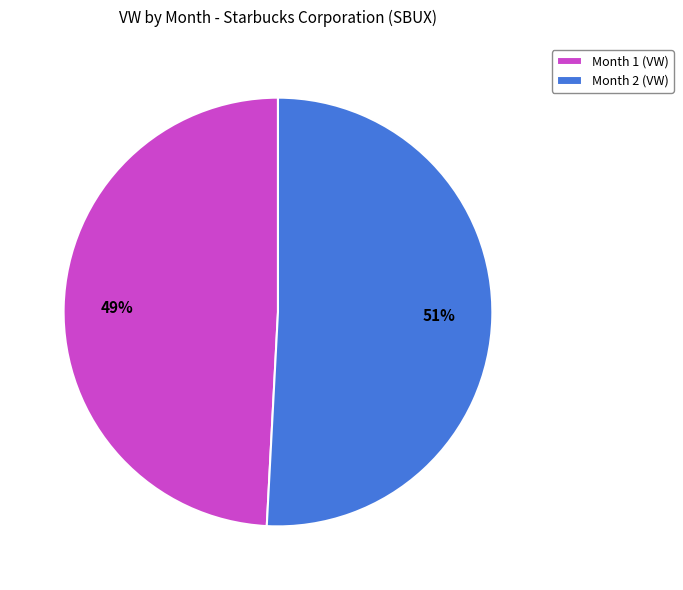

Approximately how many times larger is the value at Month 1 compared to Month 2?

1.0